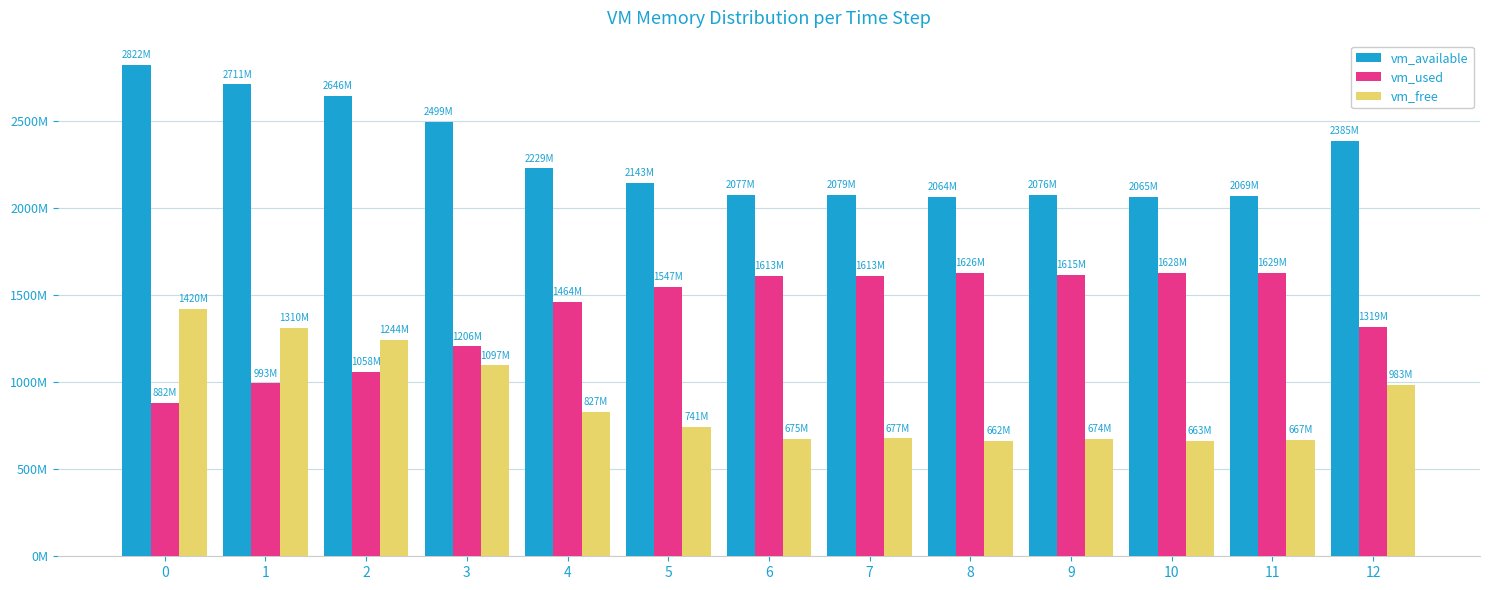

What is the difference between the second highest and second lowest values in the vm_available series?

646348800